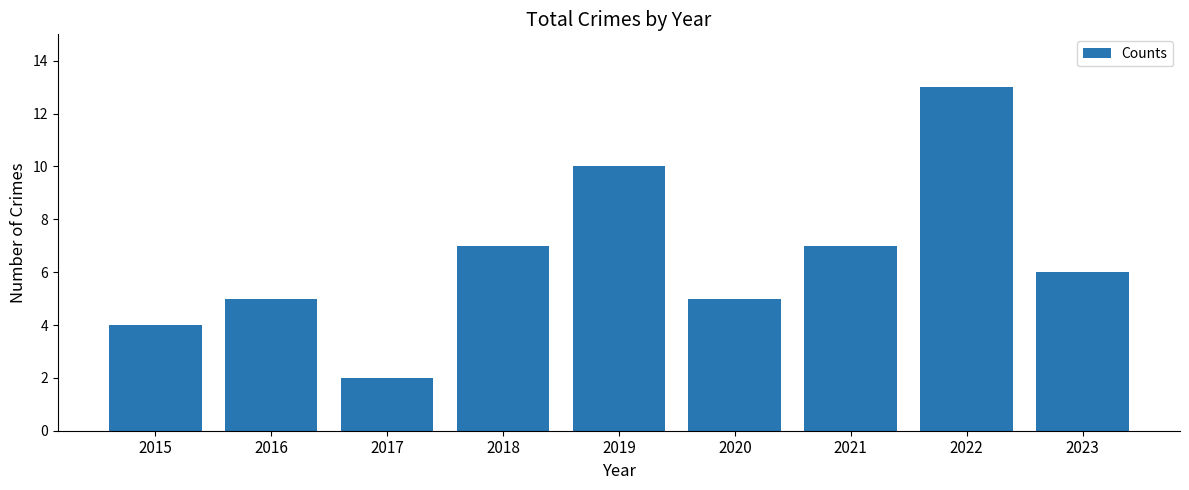

Which category has the lowest value across all series?

2017